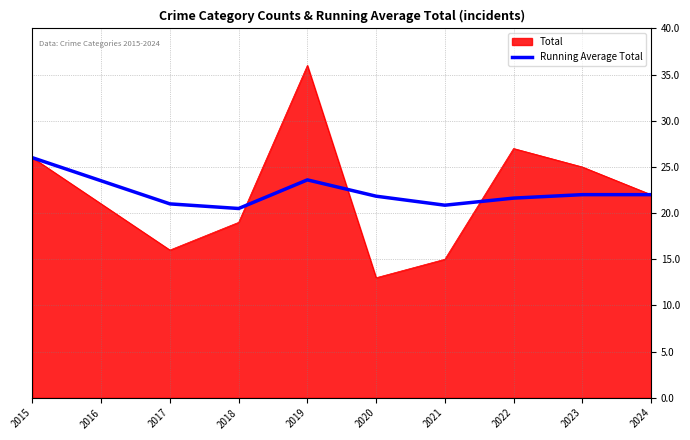

At which category is the sum across all series the highest?

2019